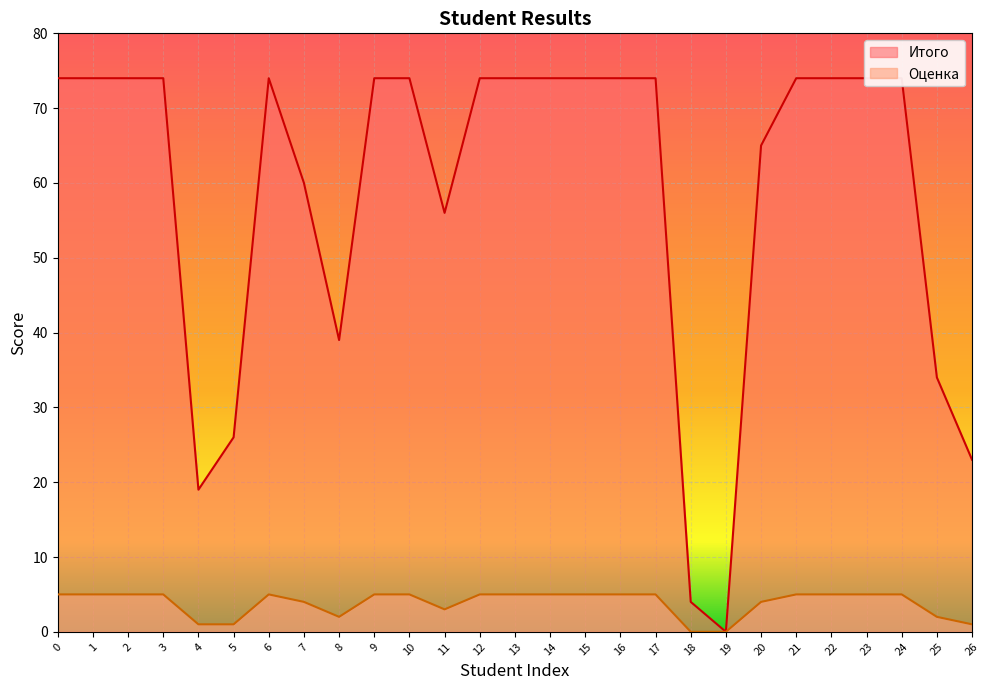

How many lines are shown in the chart?

2